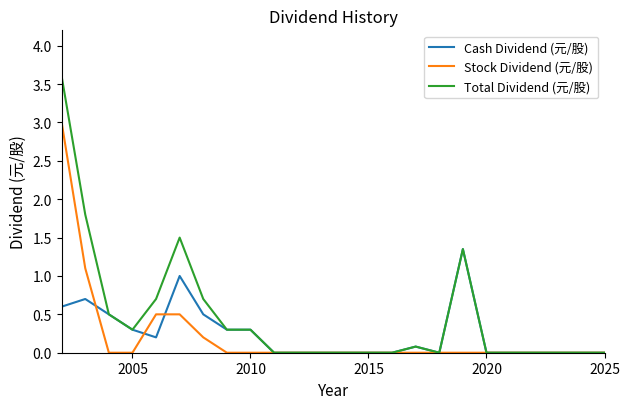

List the series in order of their peak value, highest first.

Total Dividend (元/股), Stock Dividend (元/股), Cash Dividend (元/股)